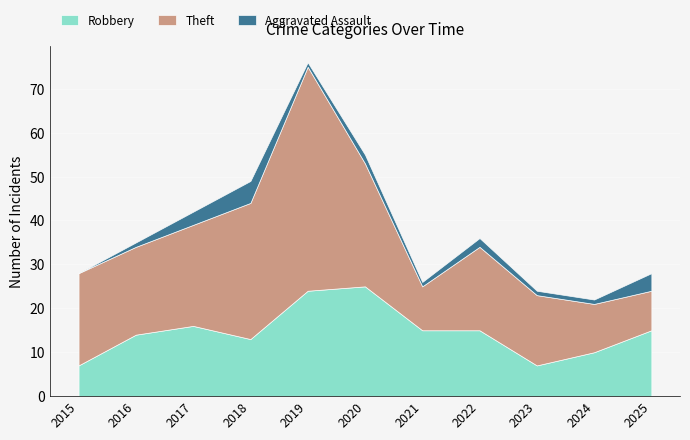

Reading left to right, extract all data points from this chart.

Robbery: 7	14	16	13	24	25	15	15	7	10	15
Theft: 21	20	23	31	51	28	10	19	16	11	9
Aggravated Assault: 0	1	3	5	1	2	1	2	1	1	4